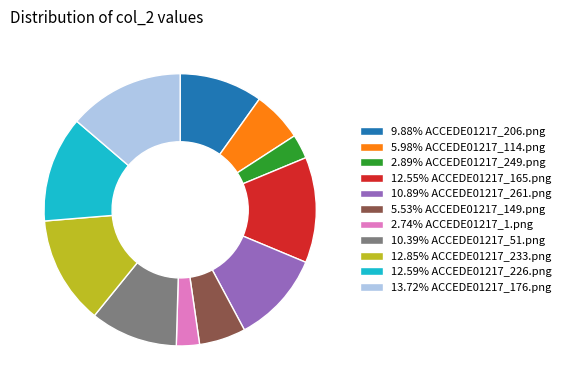

Combined, do 5.53% ACCEDE01217_149.png and 10.89% ACCEDE01217_261.png account for over 50%?

No